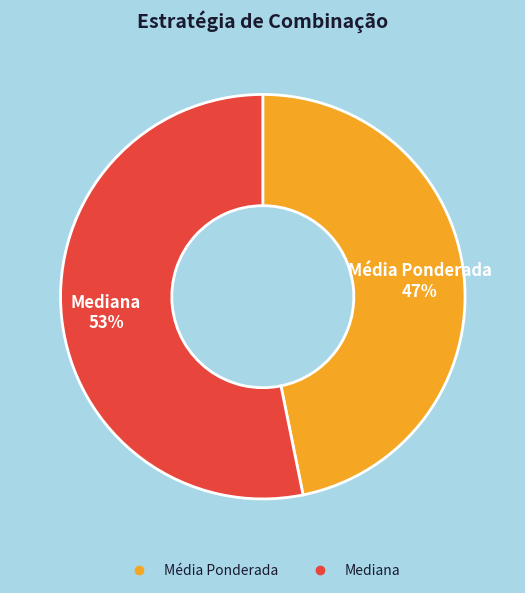

To the nearest percent, what is the difference between the largest and smallest slice percentages?

6%